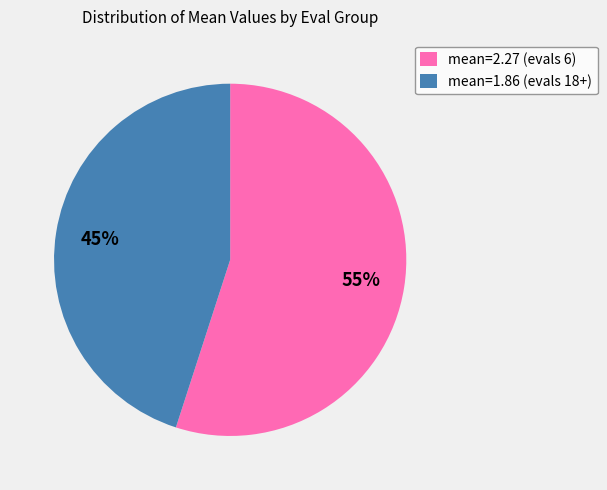

What is the largest slice in the pie chart?

mean=2.27 (evals 6)